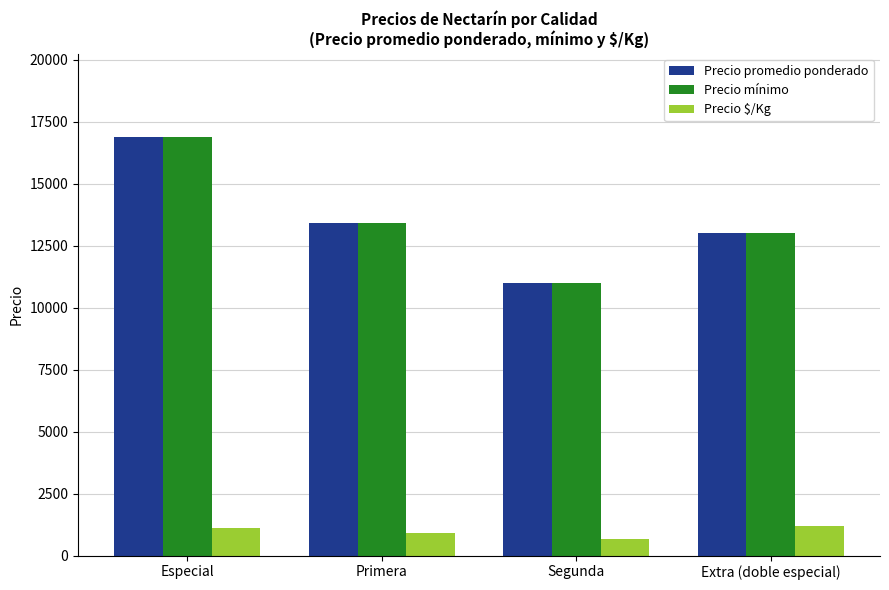

At which category does the chart reach its minimum across all series?

Segunda